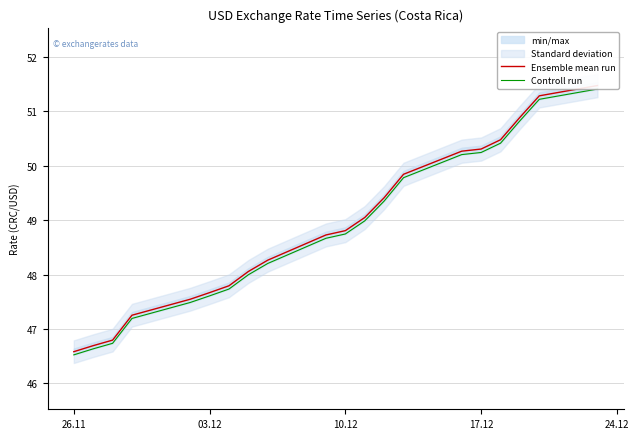

Which series has the largest range (max minus min)?

Ensemble mean run